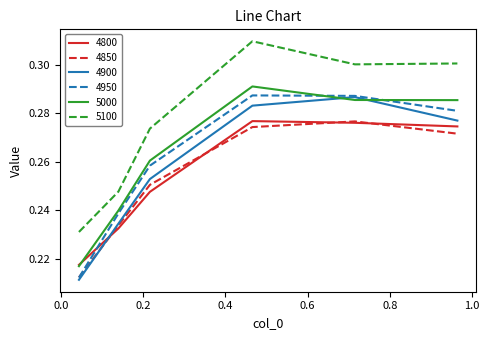

Which series has the largest total across all categories?

5100